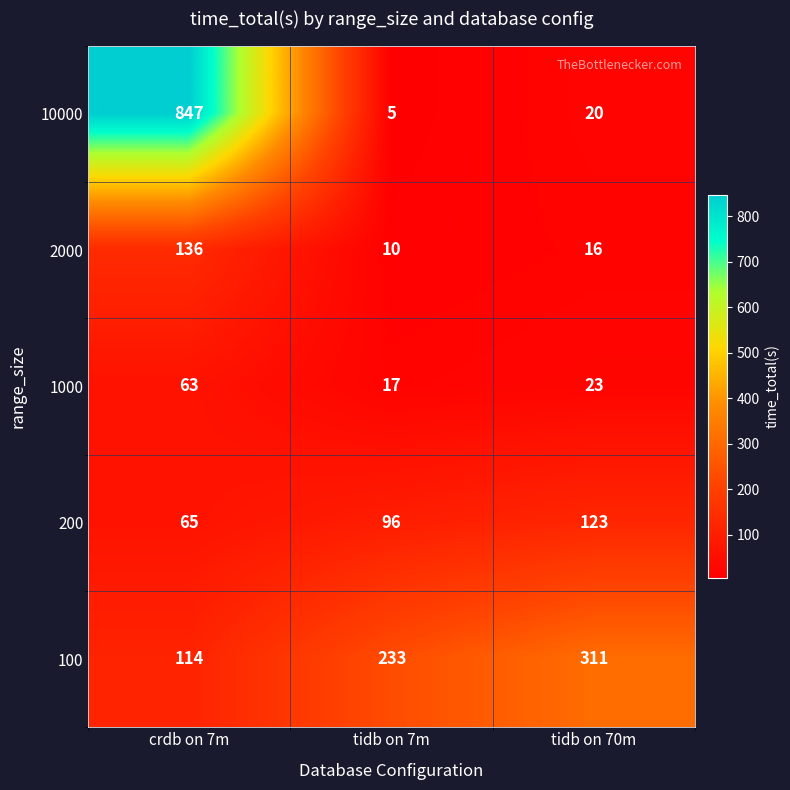

What is the spread (max minus min) of values at tidb on 70m?

295